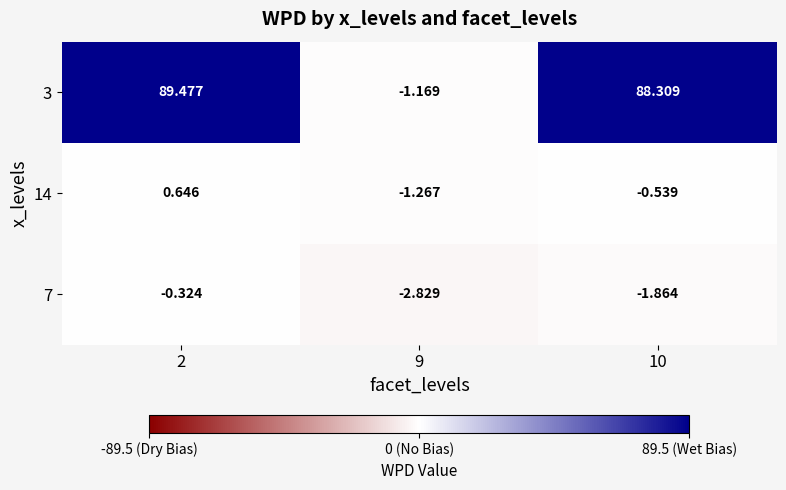

What is the difference between the highest and lowest values at 2?

89.8